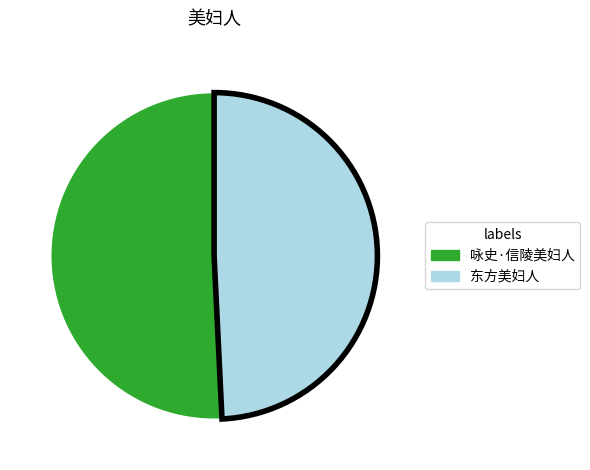

Is the sum of 咏史·信陵美妇人 and 东方美妇人 greater than half?

Yes